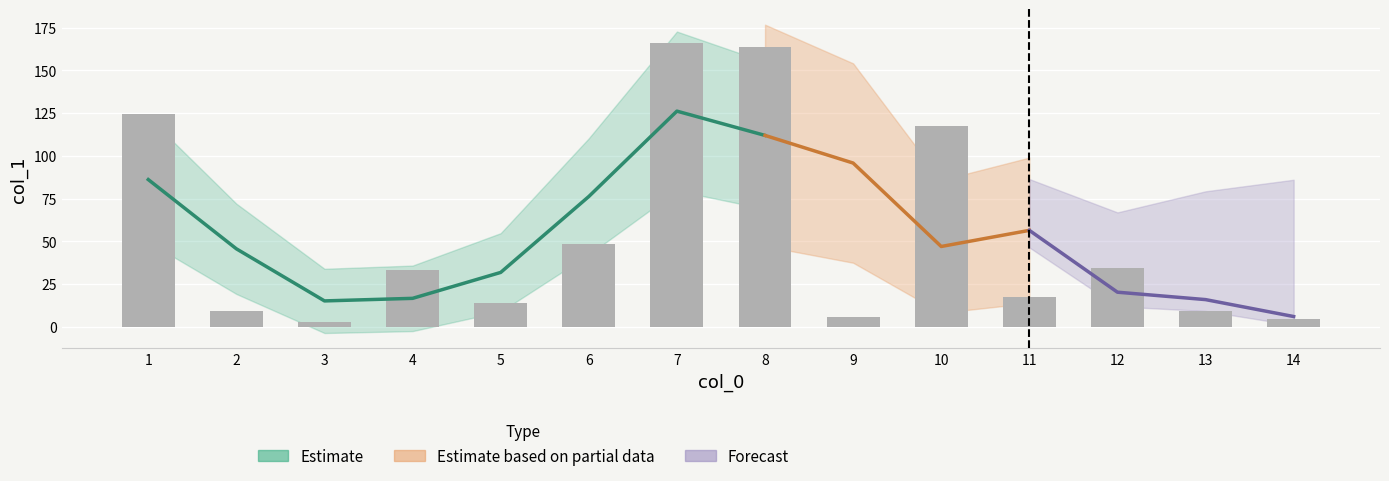

How many categories are shown in the chart?

14